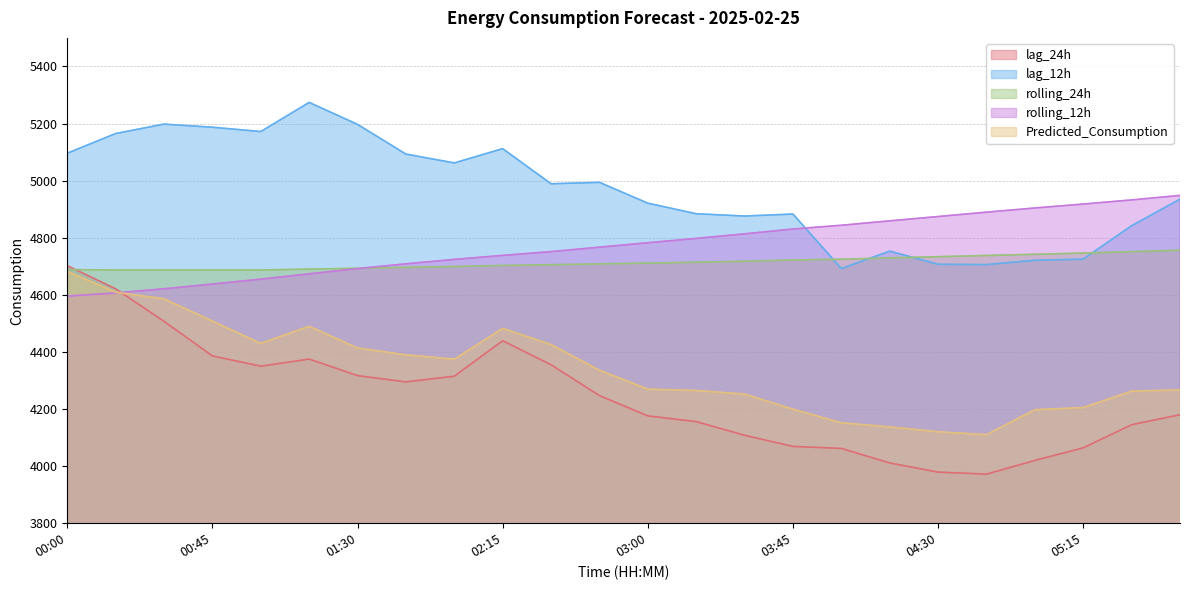

Reading left to right, extract all data points from this chart.

lag_24h: 4702.0	4621.0	4507.0	4386.0	4350.0	4375.0	4317.0	4295.0	4315.0	4439.0	4355.0	4247.0	4176.0	4156.0	4108.0	4069.0	4062.0	4011.0	3979.0	3972.0	4020.0	4064.0	4145.0	4180.0
lag_12h: 5096.0	5165.0	5198.0	5187.0	5172.0	5274.0	5197.0	5093.0	5062.0	5112.0	4989.0	4994.0	4921.0	4884.0	4876.0	4883.0	4692.0	4753.0	4707.0	4706.0	4721.0	4725.0	4842.0	4935.0
rolling_24h: 4688.4	4687.2	4686.9	4687.1	4687.0	4690.1	4692.9	4696.2	4699.2	4702.7	4705.6	4708.3	4711.1	4714.2	4717.6	4722.0	4724.7	4729.2	4733.5	4737.8	4741.9	4746.2	4751.1	4756.2
rolling_12h: 4595.3	4606.6	4621.0	4637.7	4654.9	4673.6	4691.9	4708.5	4724.1	4738.1	4751.3	4766.9	4782.4	4797.6	4813.6	4830.5	4843.7	4859.1	4874.3	4889.6	4904.2	4918.0	4932.5	4948.2
Predicted_Consumption: 4682.0	4609.2	4585.8	4507.9	4430.0	4489.7	4413.9	4389.7	4374.6	4482.3	4425.8	4335.9	4269.6	4264.8	4252.2	4199.3	4151.9	4137.2	4120.3	4110.1	4197.4	4205.1	4262.5	4266.9